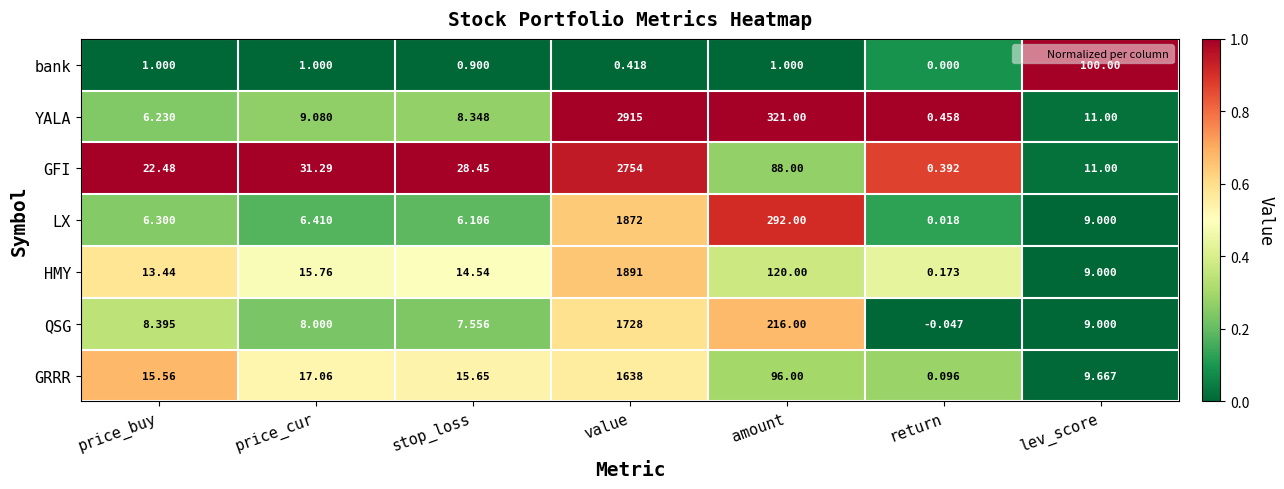

Which series has the largest total across all categories?

YALA